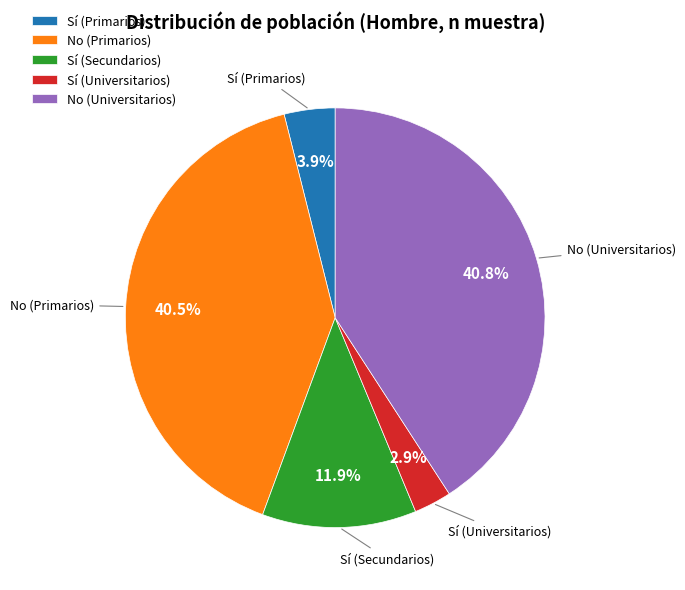

Combined, what portion of the pie is Sí (Primarios) and Sí (Universitarios)?

6.8%